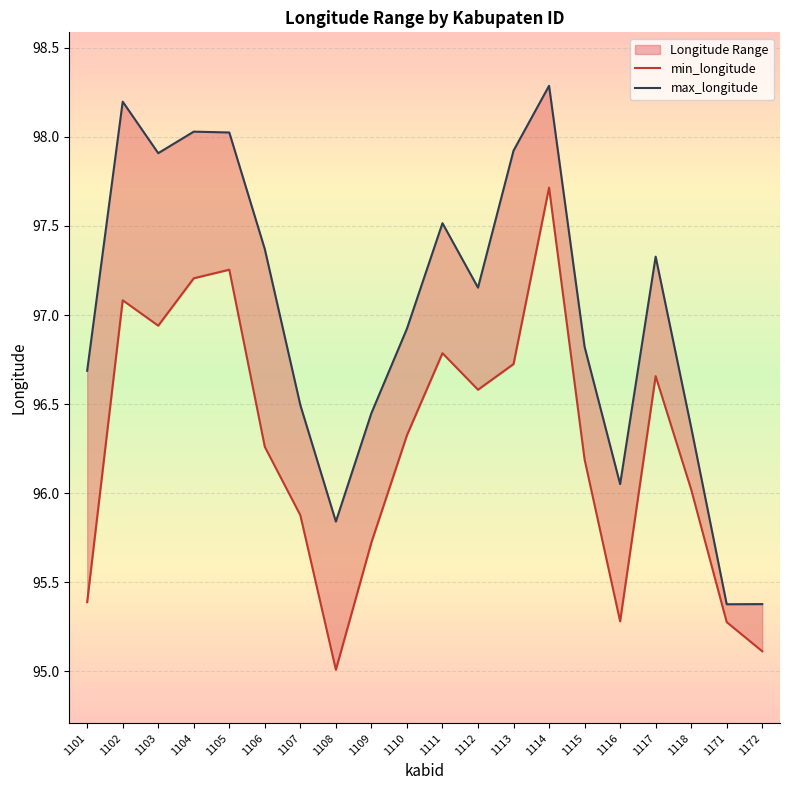

True or false: min_longitude has more than 1 points higher than both neighbors.

True